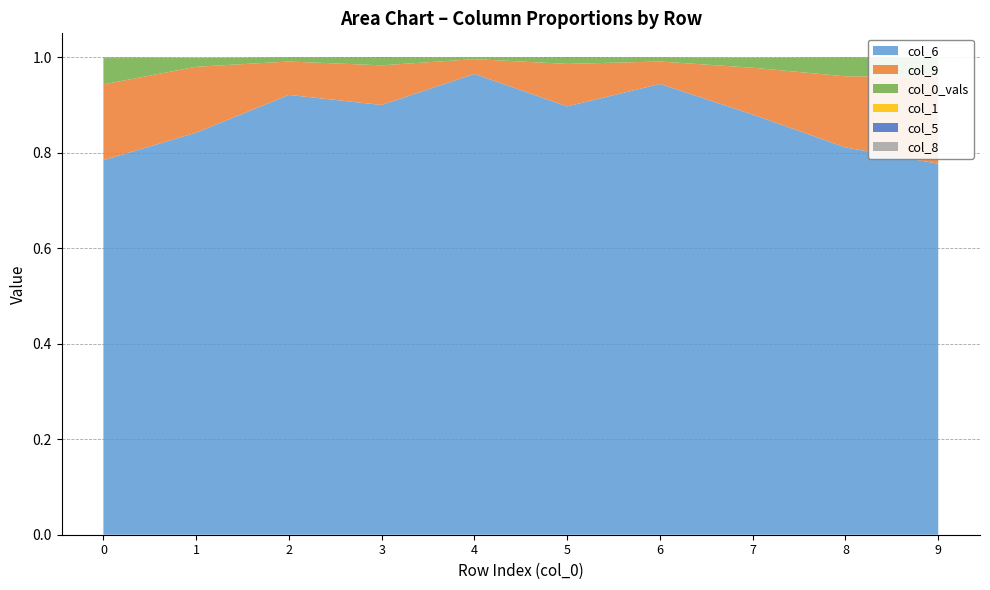

Reading left to right, what are all the values shown in this chart?

col_6: 0.8	0.8	0.9	0.9	1.0	0.9	0.9	0.9	0.8	0.8
col_9: 0.2	0.1	0.1	0.1	0.0	0.1	0.0	0.1	0.1	0.2
col_0_vals: 0.1	0.0	0.0	0.0	0.0	0.0	0.0	0.0	0.0	0.0
col_1: 0.0	0.0	0.0	0.0	0.0	0.0	0.0	0.0	0.0	0.0
col_5: 0.0	0.0	0.0	0.0	0.0	0.0	0.0	0.0	0.0	0.0
col_8: 0.0	0.0	0.0	0.0	0.0	0.0	0.0	0.0	0.0	0.0